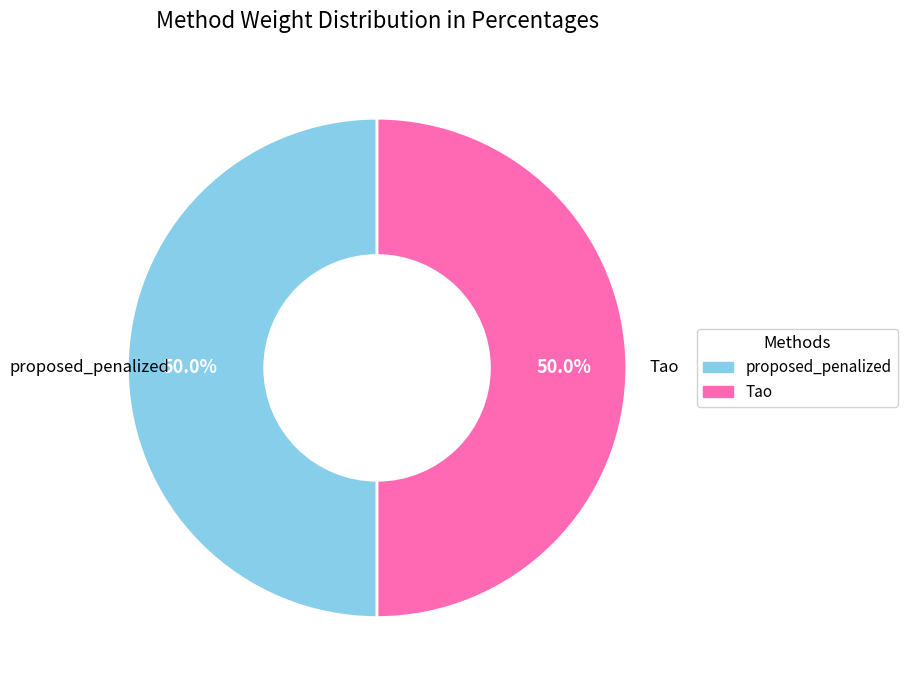

To the nearest percent, what is the average slice percentage?

50%